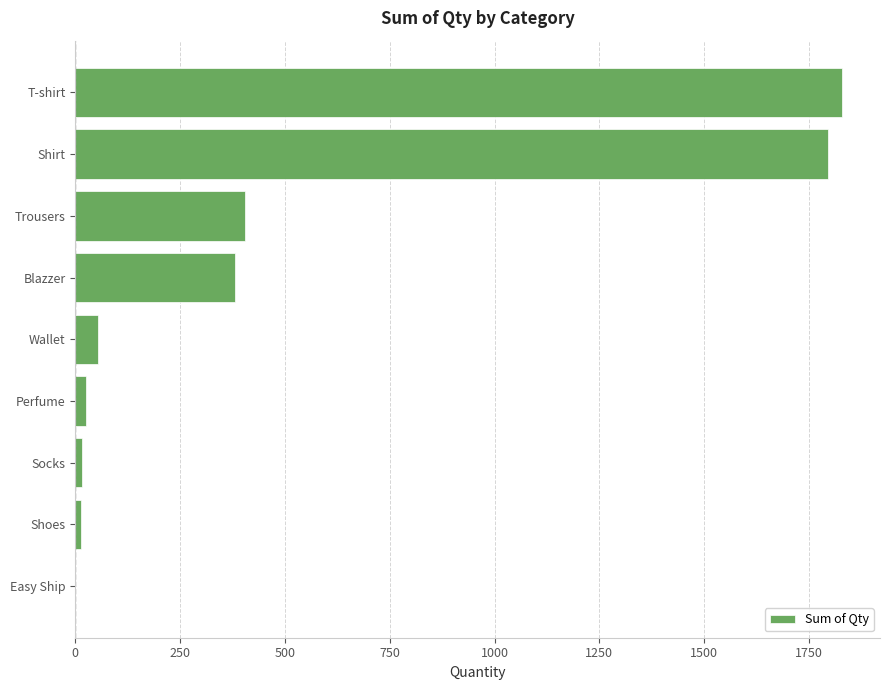

At which label is the value closest to 914?

Trousers